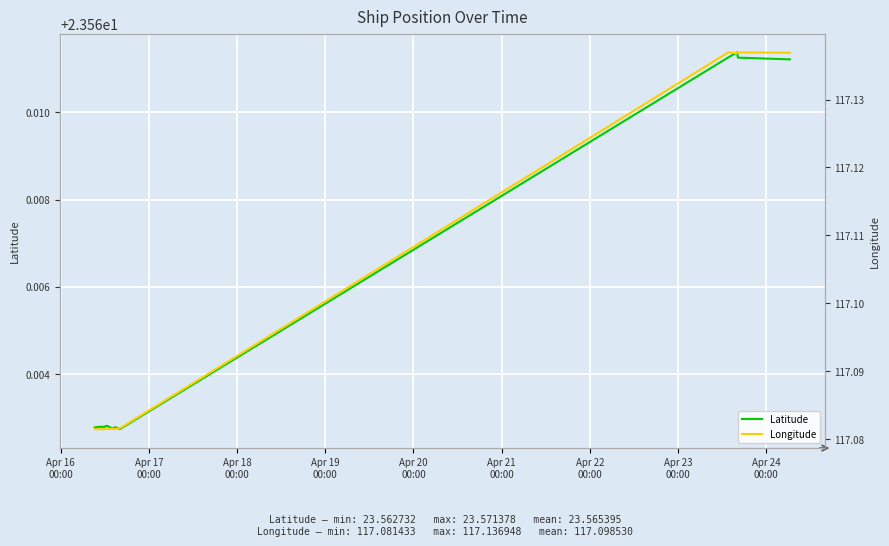

What are all the series names shown in the legend?

Latitude, Longitude